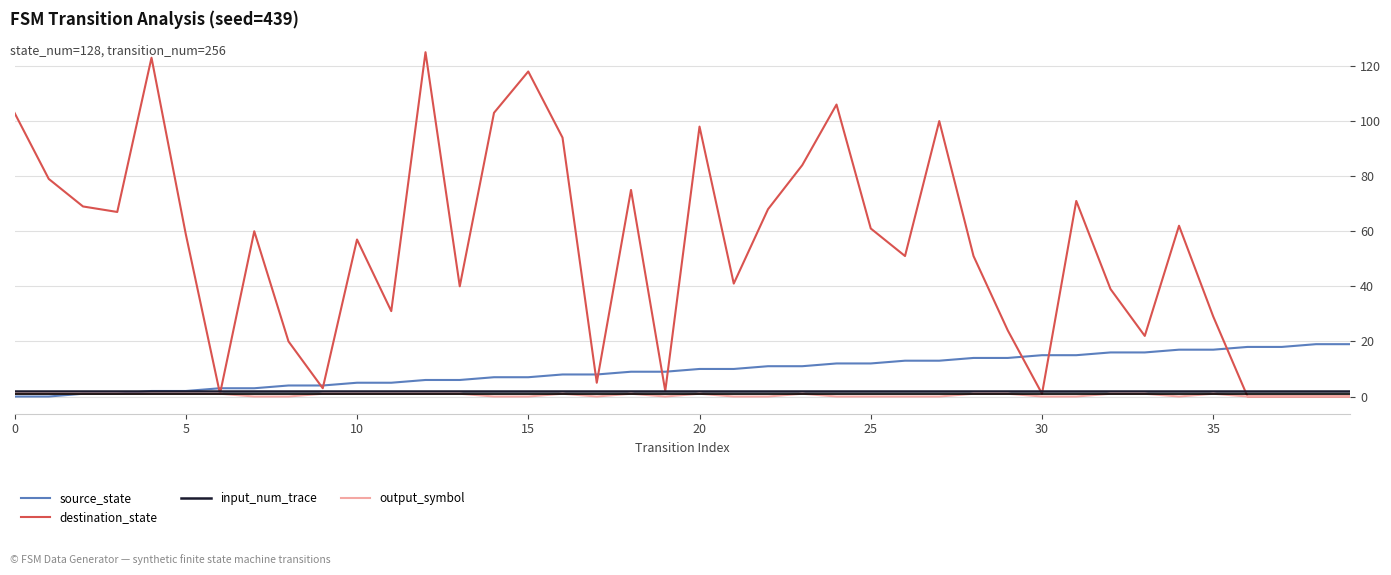

Which series has the largest total across all categories?

destination_state